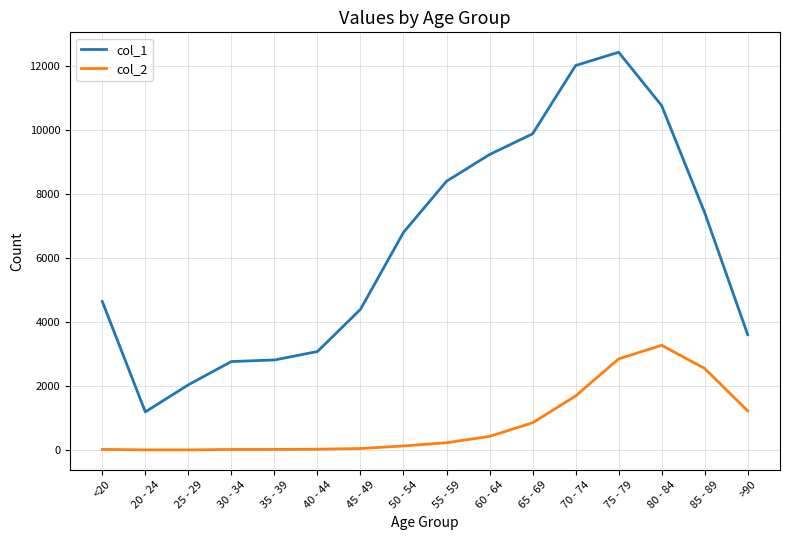

Rank the series at 65 - 69 from highest to lowest value.

col_1, col_2